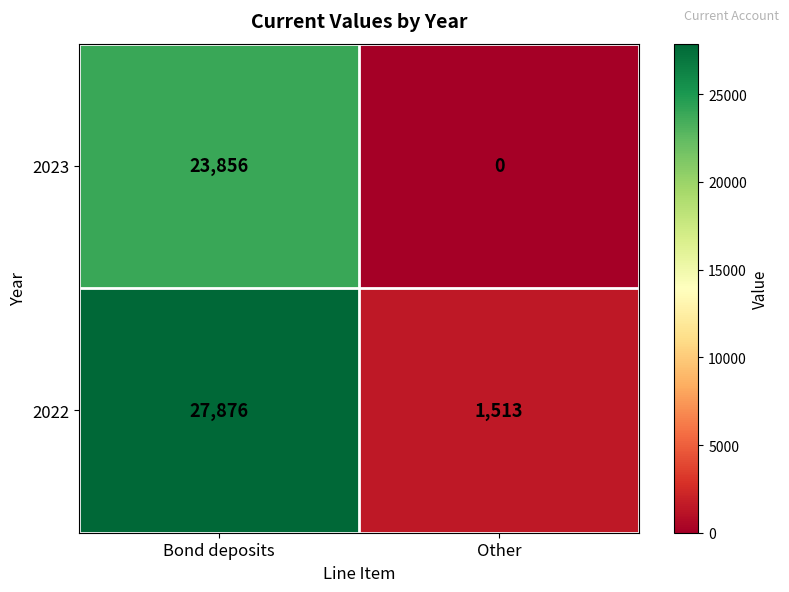

What is the total value across all series at Other?

1513